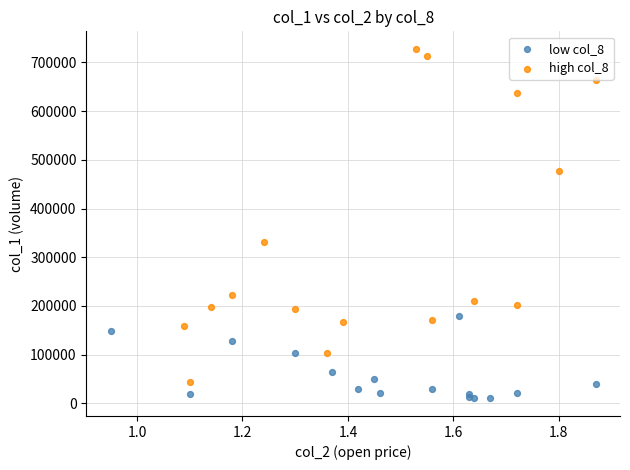

Which series reaches the minimum Y coordinate?

low col_8